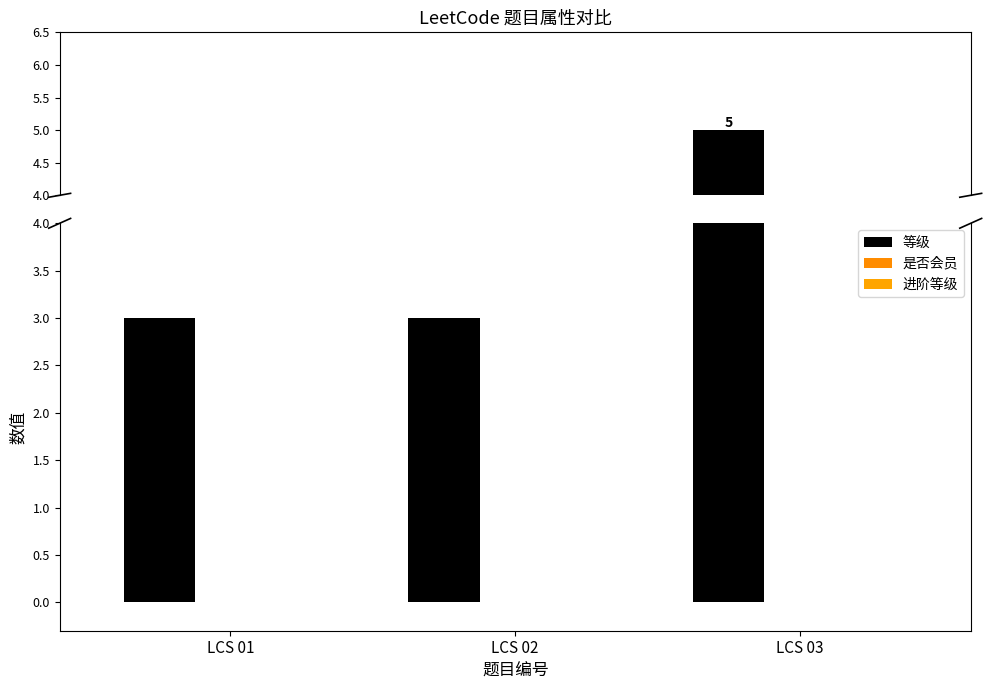

Reading left to right, transcribe all the data shown in this chart.

等级: 3	3	5
是否会员: 0	0	0
进阶等级: 0	0	0